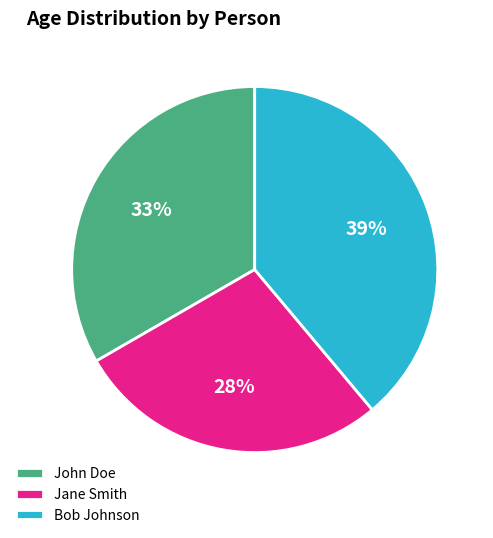

To the nearest percent, what is the difference between the John Doe and Bob Johnson slice percentages?

6%